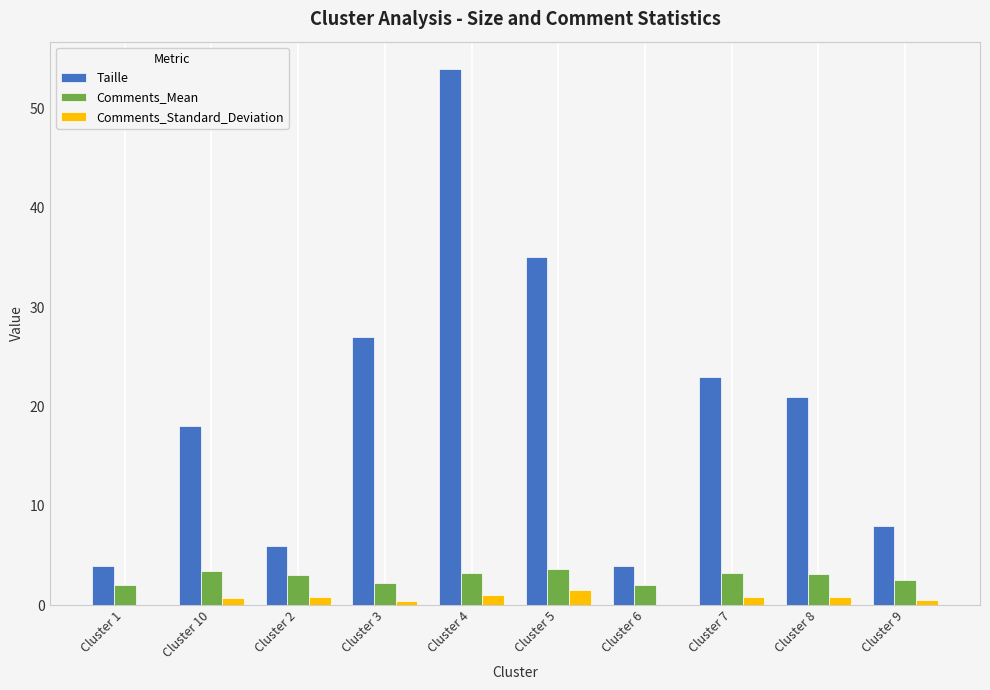

What is the total value across all series at Cluster 9?

11.0